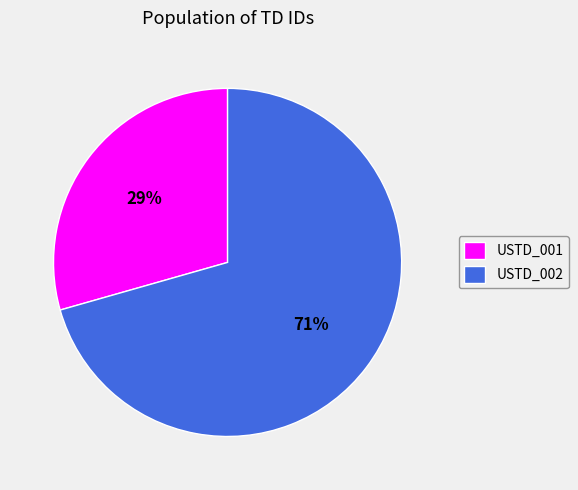

To the nearest percent, what is the average slice percentage?

50%